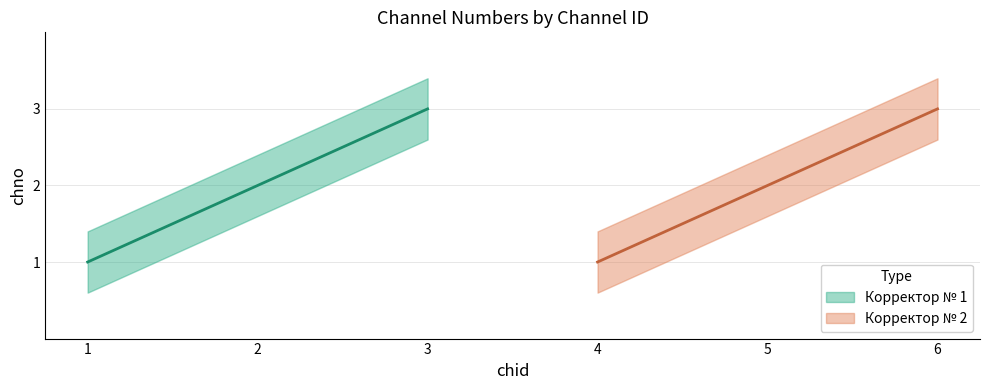

Which series has the largest total across all categories?

Корректор № 1